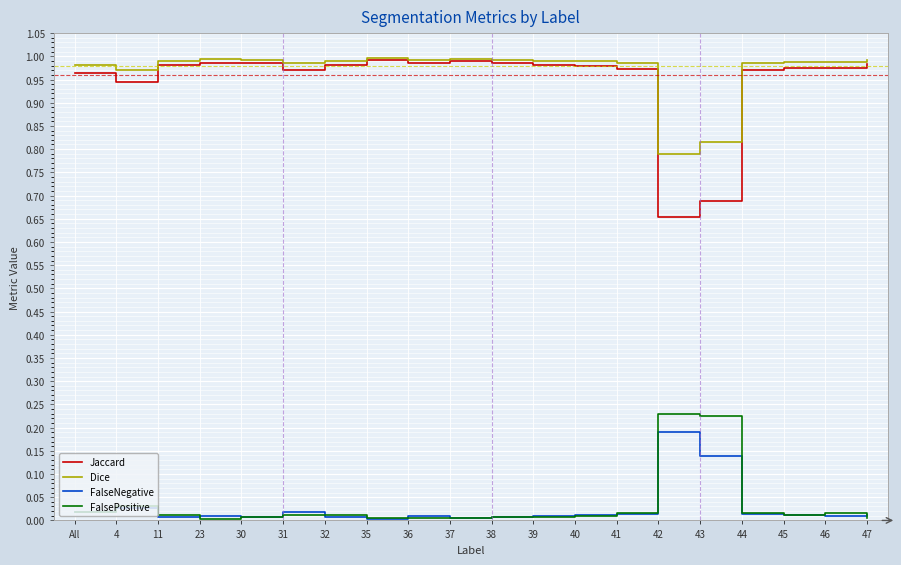

True or false: Jaccard has a value of 1.5 at 23.

False